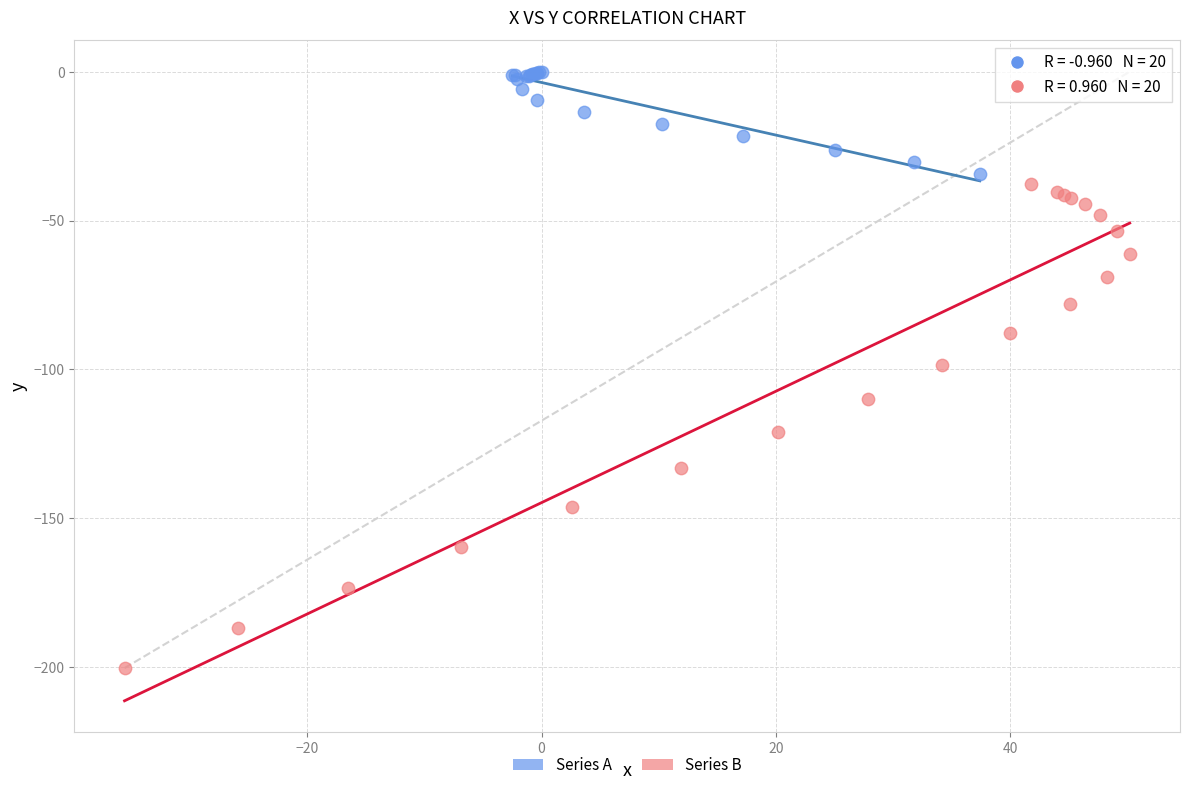

What are all the series names shown in the legend?

Series A, Series B